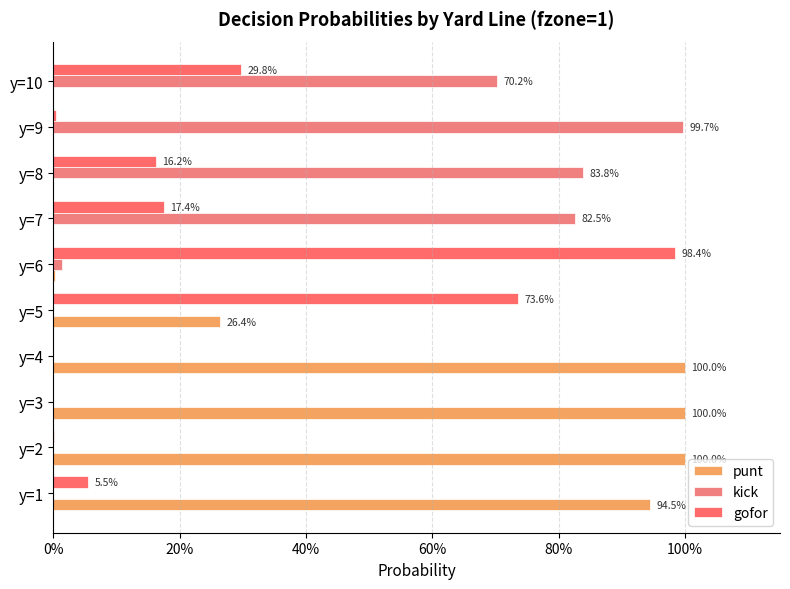

What is the sum of all punt values?

4.2